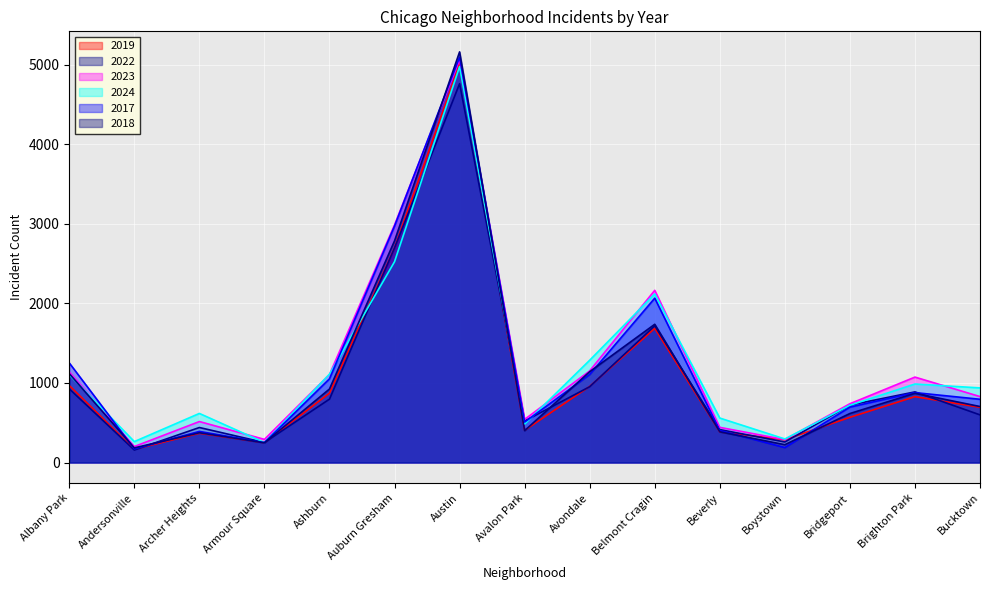

What is the total value across all series at Andersonville?

1142